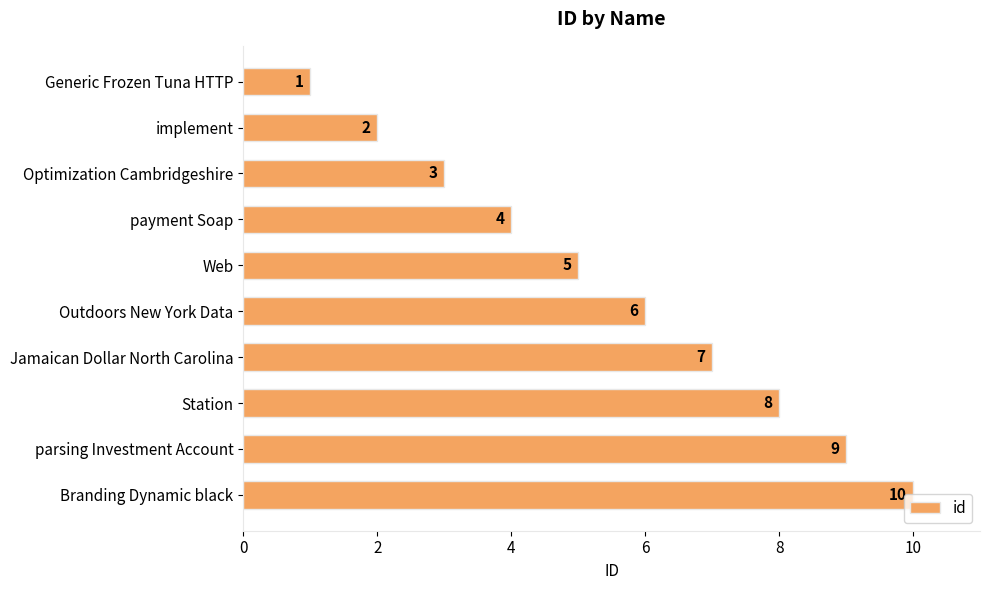

List the labels in order of value, largest first.

Branding Dynamic black, parsing Investment Account, Station, Jamaican Dollar North Carolina, Outdoors New York Data, Web, payment Soap, Optimization Cambridgeshire, implement, Generic Frozen Tuna HTTP